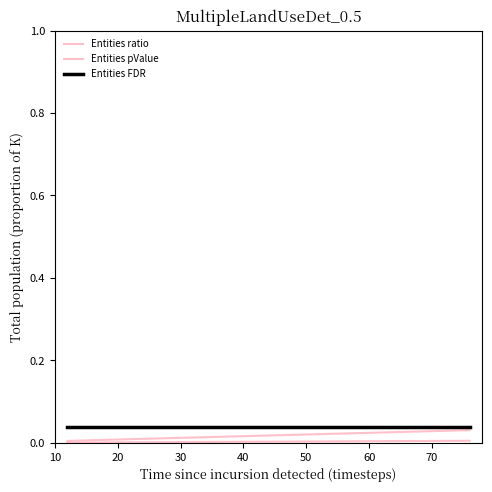

The value of Entities FDR at 20 is 0.0. True or false?

False